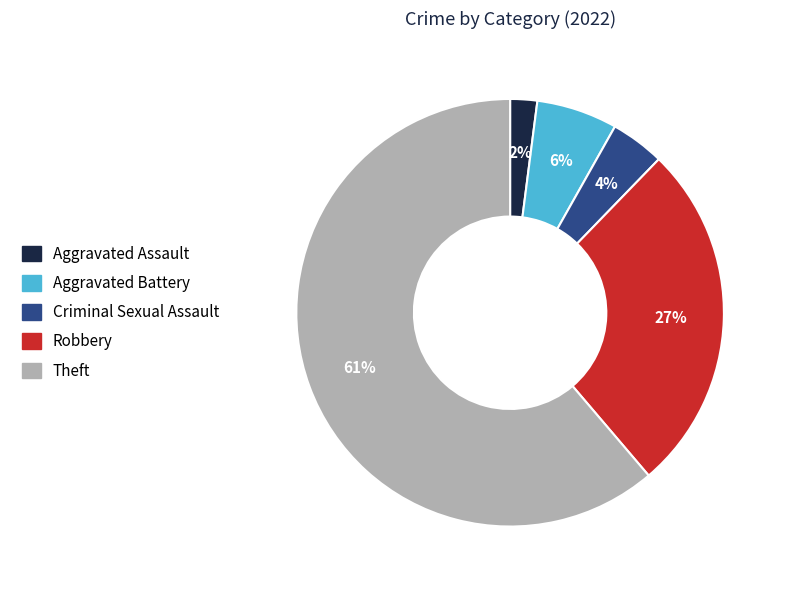

To the nearest percent, what is the combined percentage of Aggravated Assault and Aggravated Battery?

8%